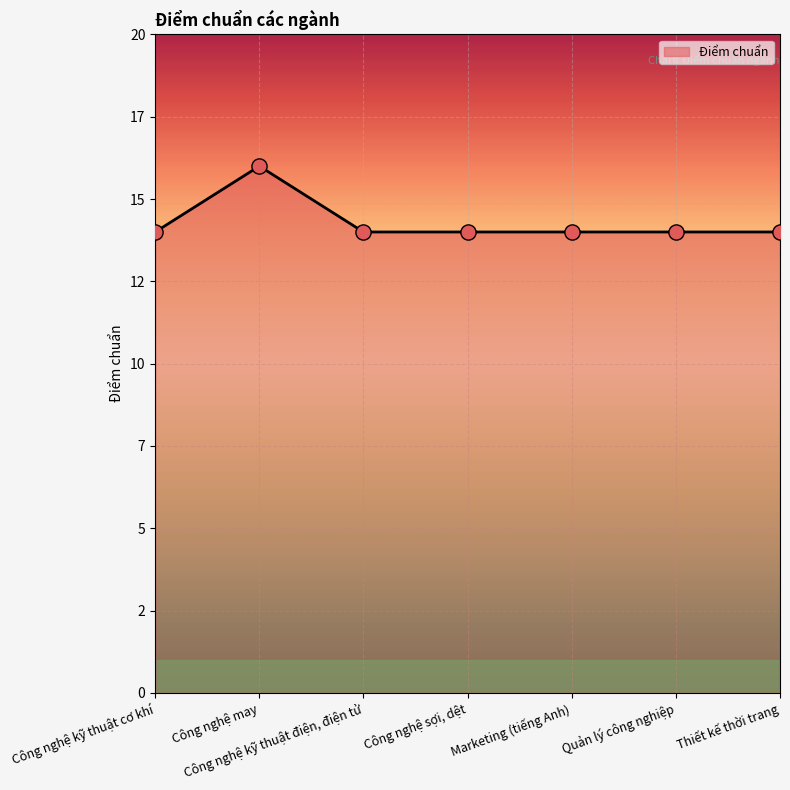

What is the change in value from Công nghệ may to Quản lý công nghiệp?

-2